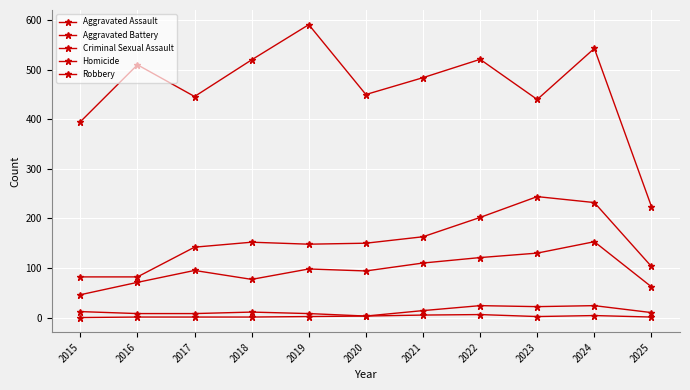

How many lines are shown in the chart?

5